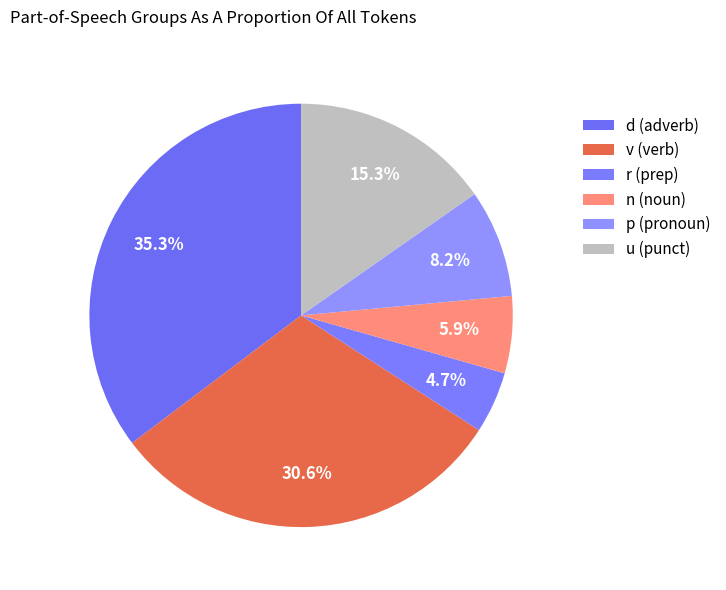

How many slices are in this pie chart?

6